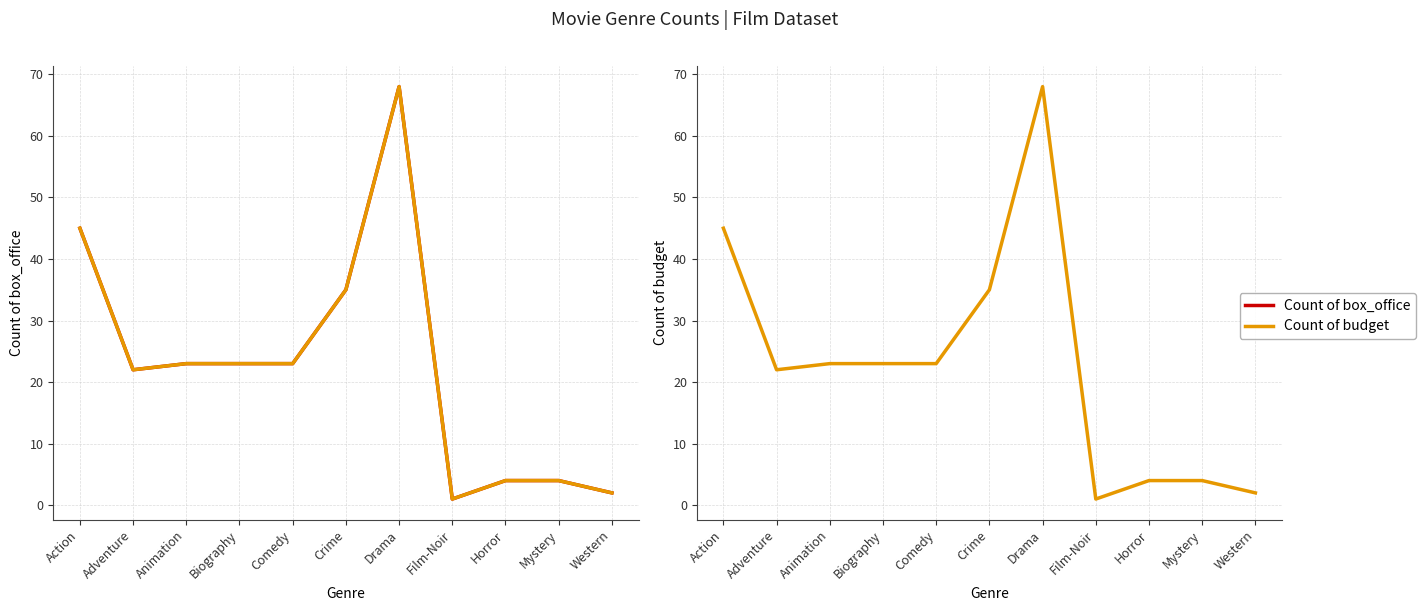

What is the label of the 1st point from the right?

Western